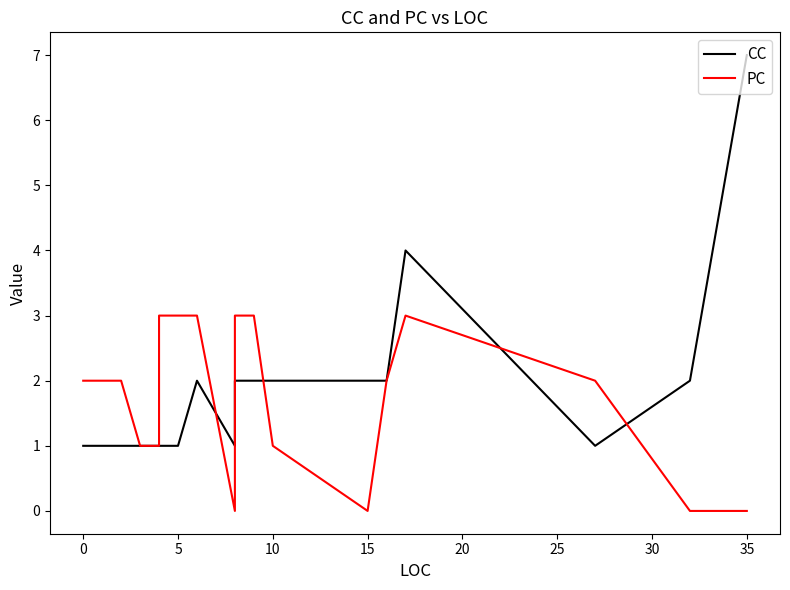

Reading left to right, transcribe all the data shown in this chart.

CC: 1	1	1	1	1	1	1	1	2	1	2	2	2	2	2	2	4	1	2	7
PC: 2	2	2	1	1	2	3	3	3	0	3	3	3	1	0	2	3	2	0	0